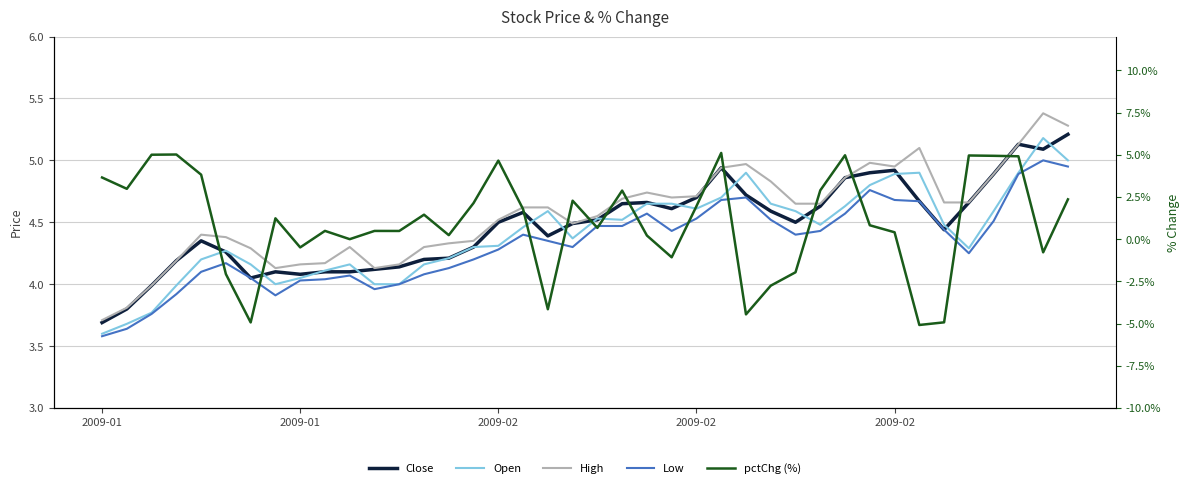

How many intersections are there between pctChg (%) and Low?

11